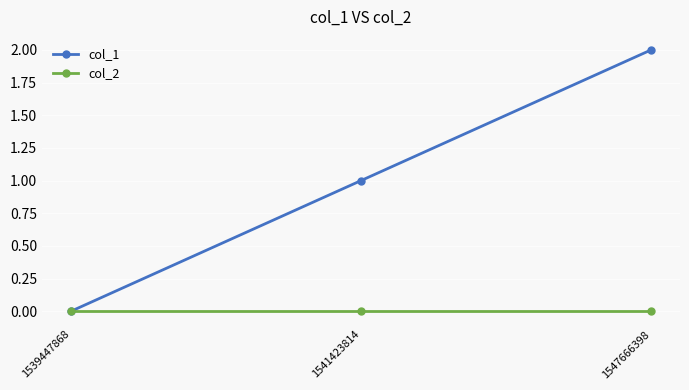

Rank the series by their average value, from lowest to highest.

col_2, col_1